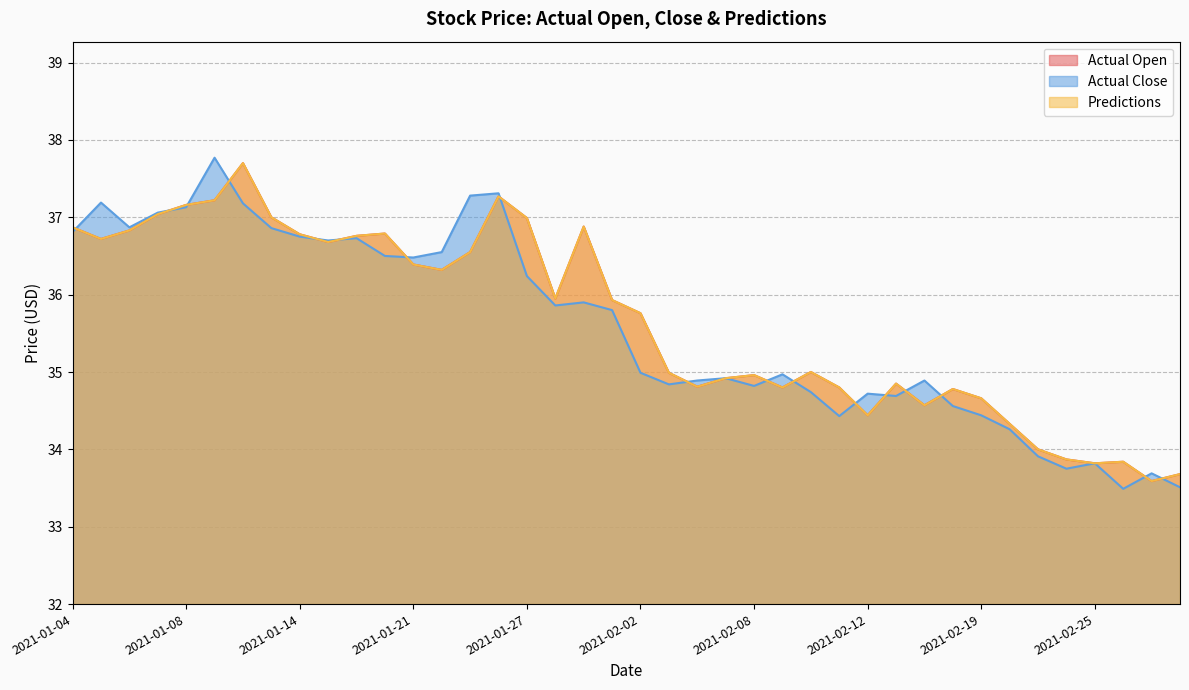

At which category does Actual Close reach its first local peak?

2021-01-05